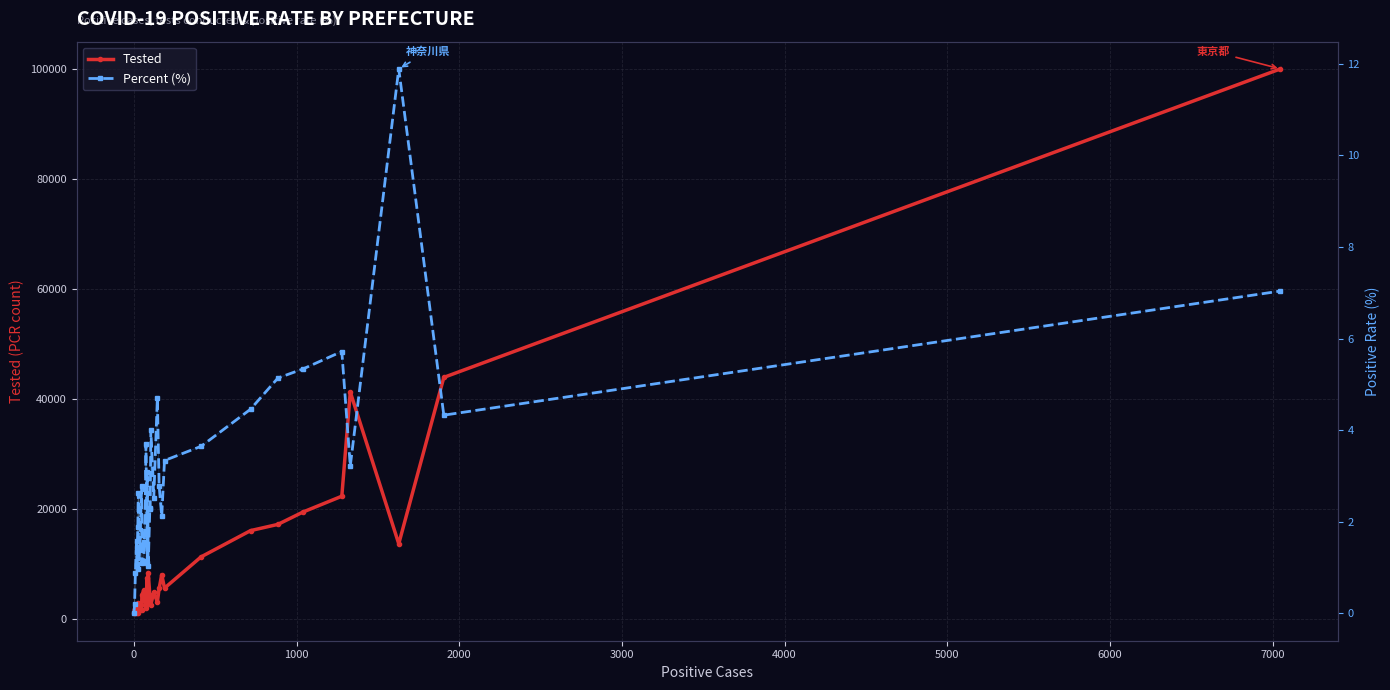

List the series in order of their overall mean, highest first.

Tested, Percent (%)